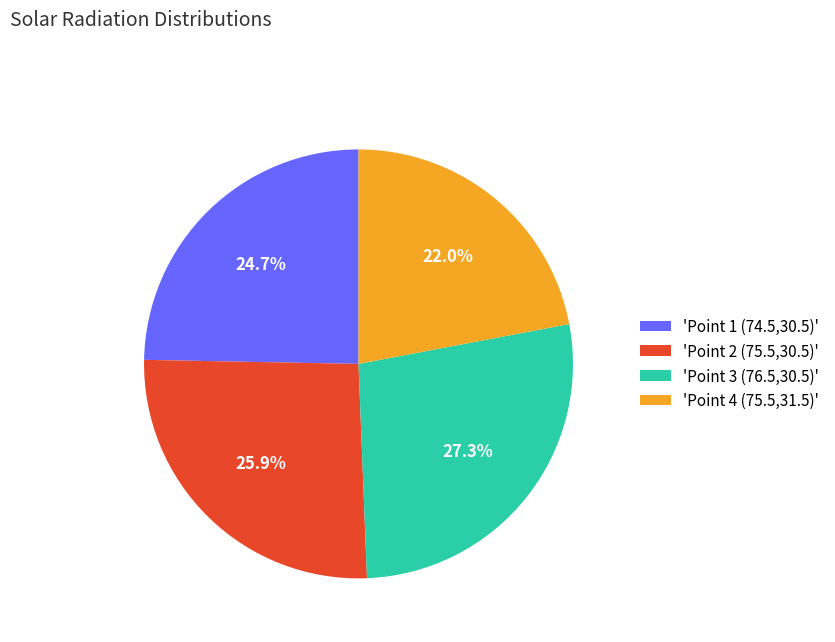

Do 'Point 3 (76.5,30.5)' and 'Point 1 (74.5,30.5)' together represent more than half of the pie?

Yes